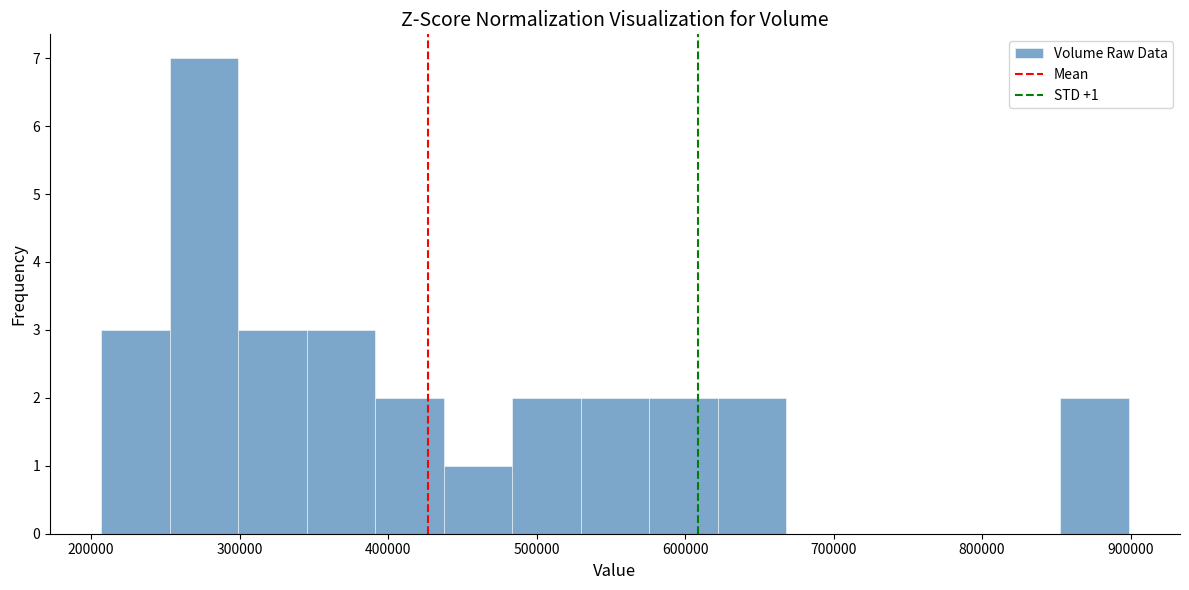

Which range on the x-axis has the tallest bar?

250000 to 300000